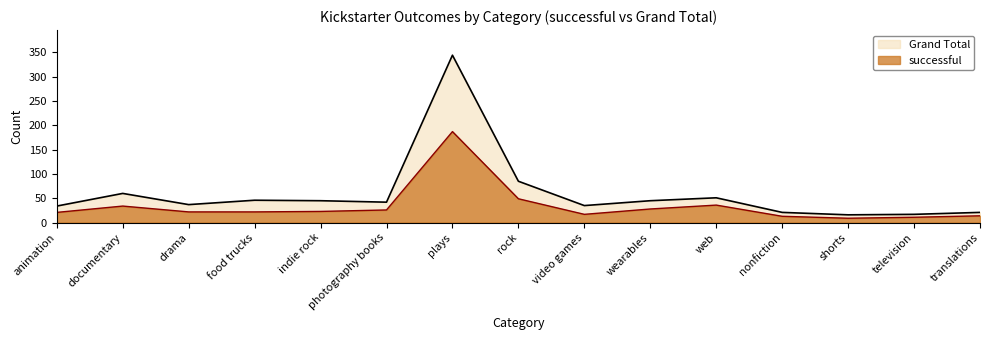

At which category does successful reach its first local peak?

documentary